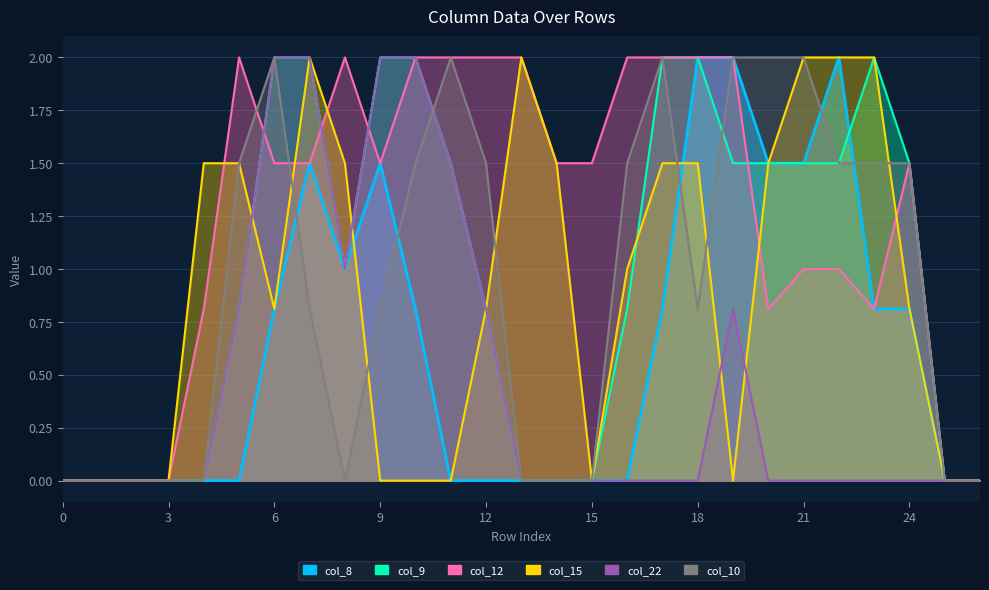

How many interior local valleys does the col_9 series have?

1